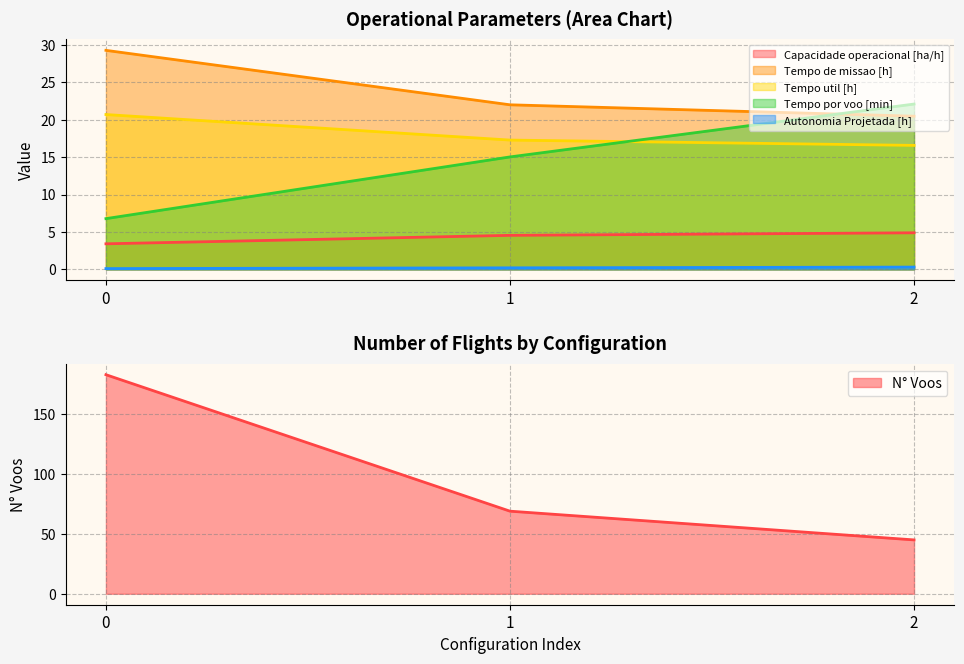

The value of Autonomia Projetada [h] at 2 is 0.3. True or false?

True